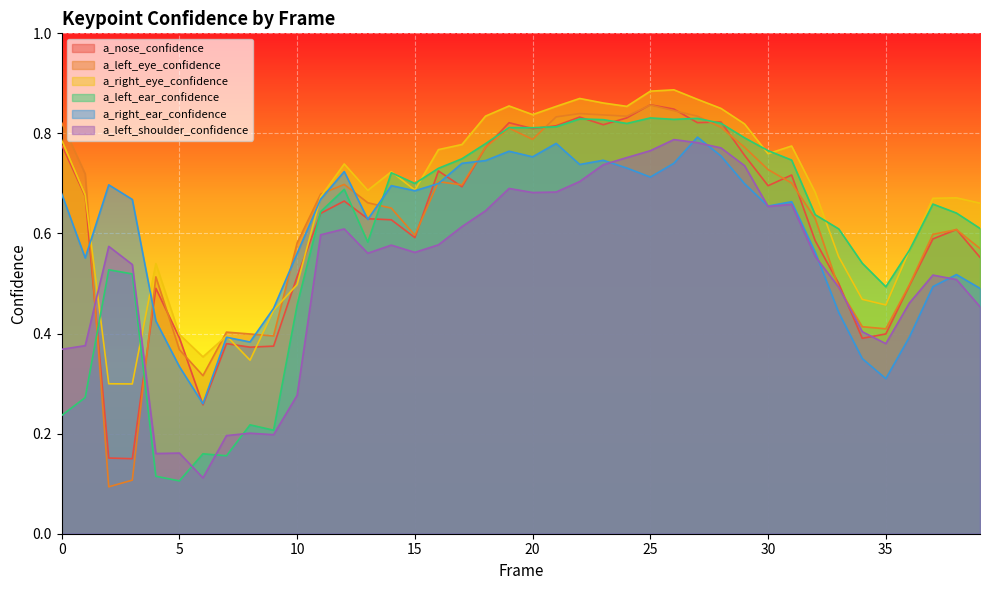

The a_left_ear_confidence series shows 0.3 at 29. True or false?

False